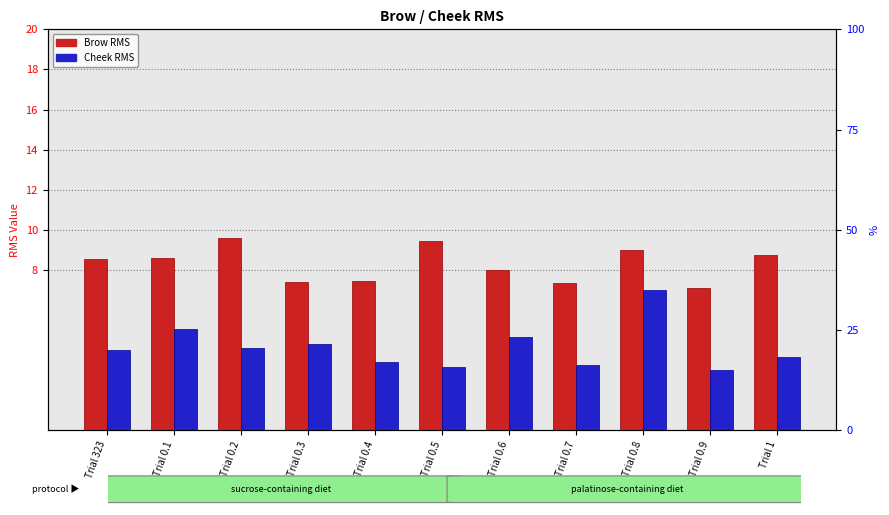

What is the difference between the CHEEK_DF values at Trial 0.8 and Trial 1?

3.3